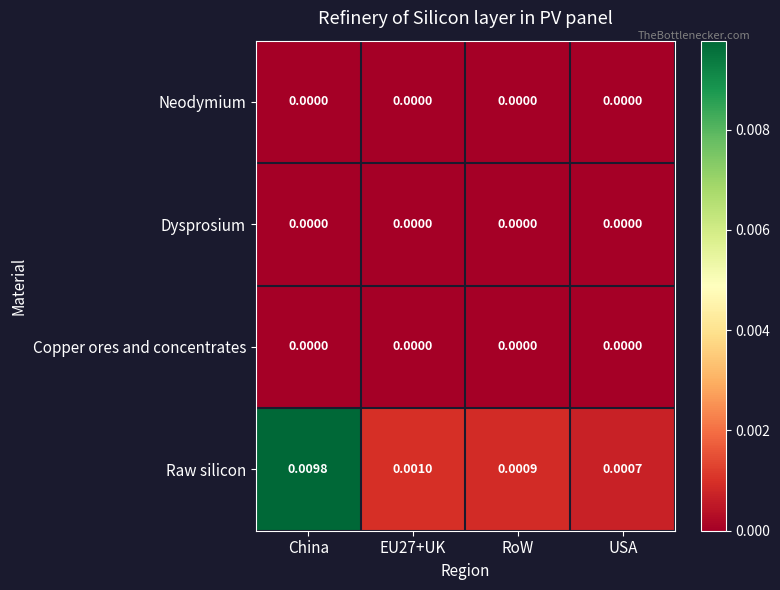

Which series has the largest range (max minus min)?

Raw silicon